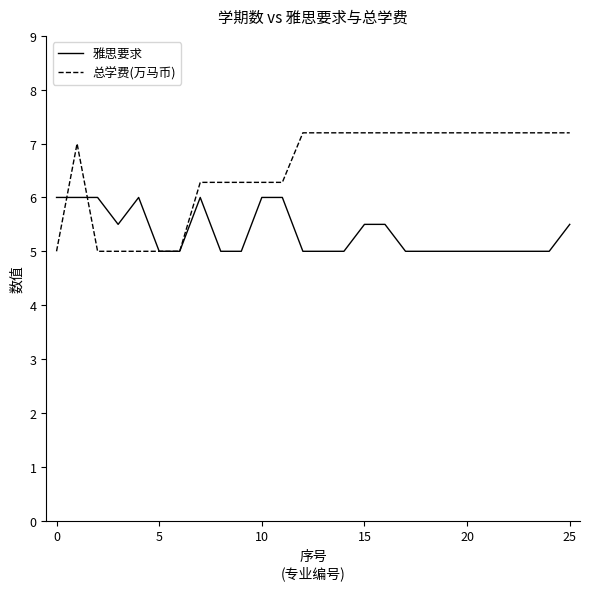

Which series has the widest spread of values?

总学费(万马币)